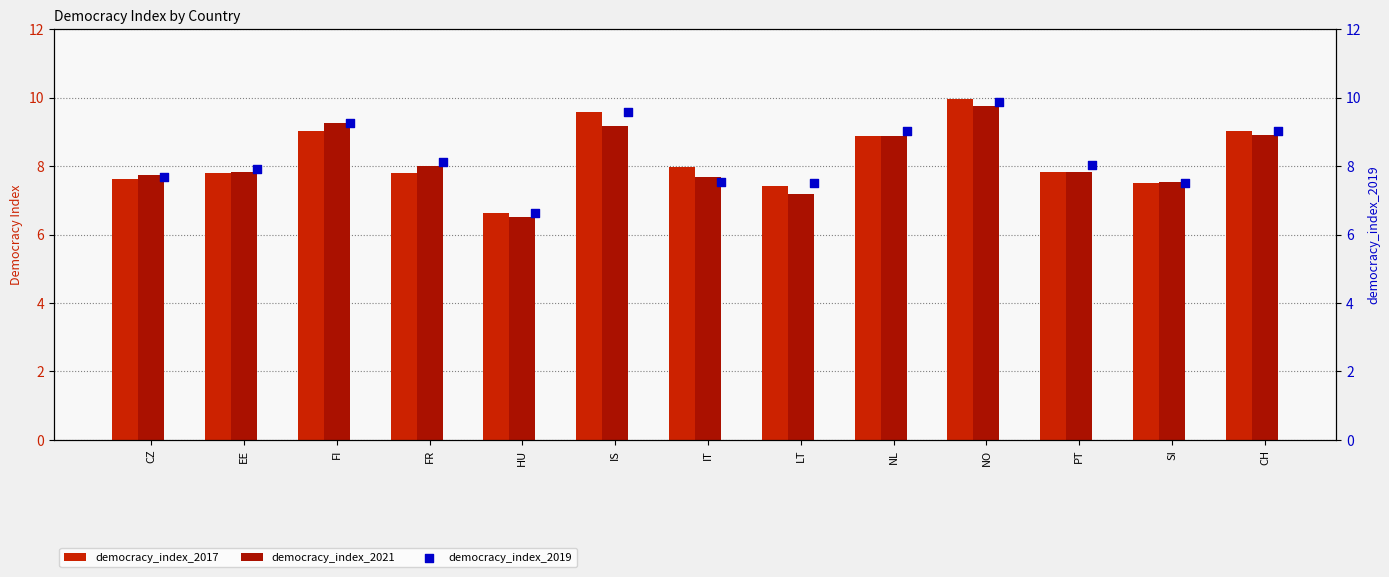

What are all the series names shown in the legend?

democracy_index_2017, democracy_index_2021, democracy_index_2019